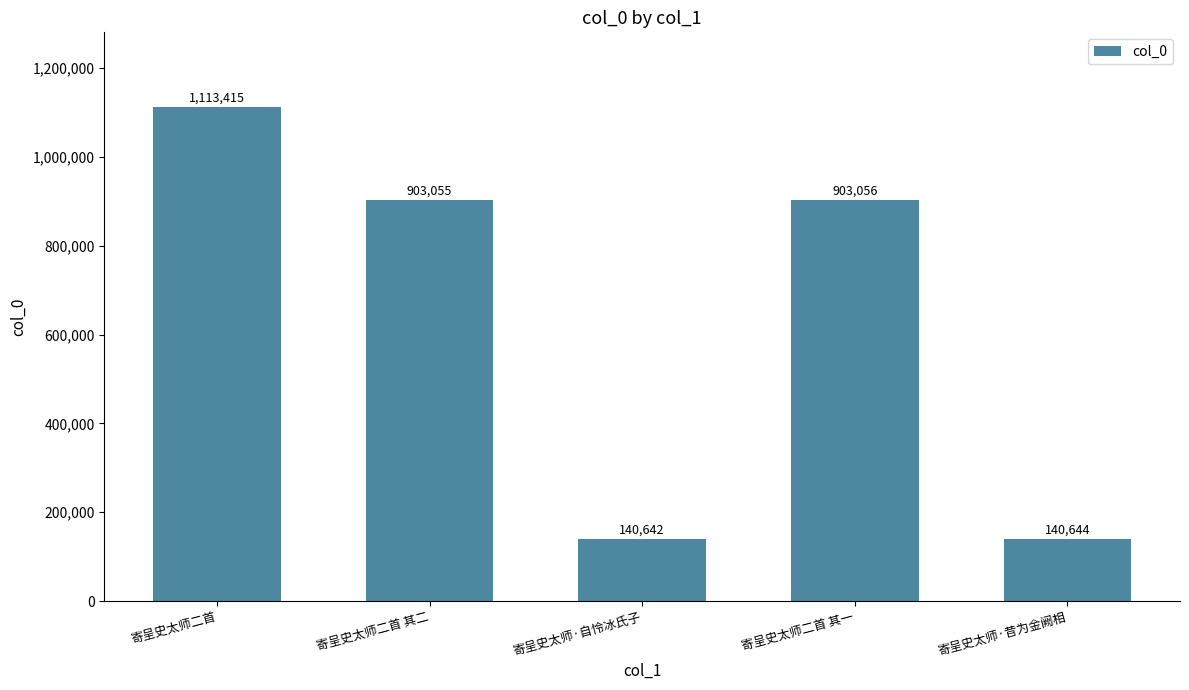

What is the minimum value shown in the chart?

140642